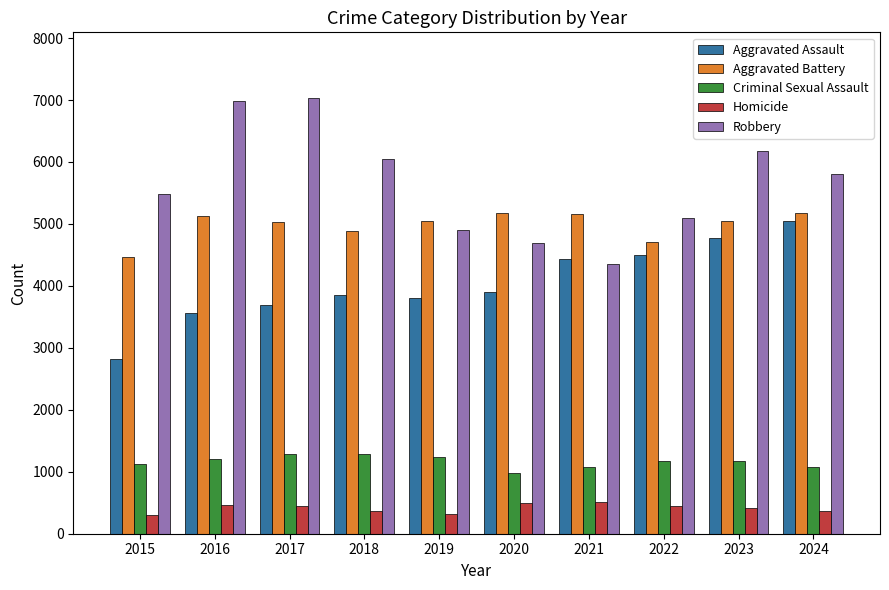

What is the maximum value shown in the chart?

7037